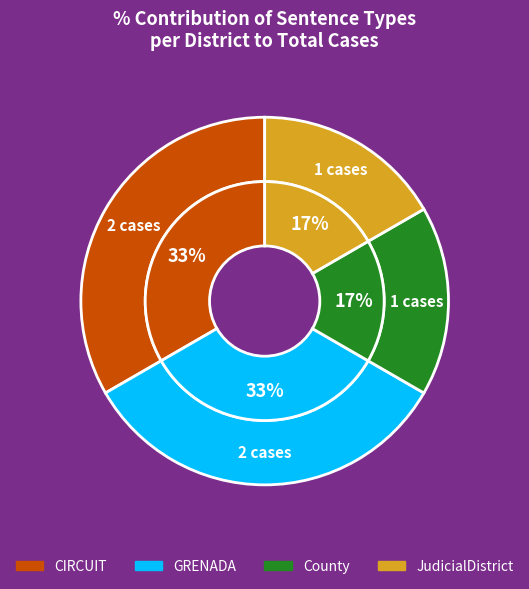

Which slice is the smallest?

County